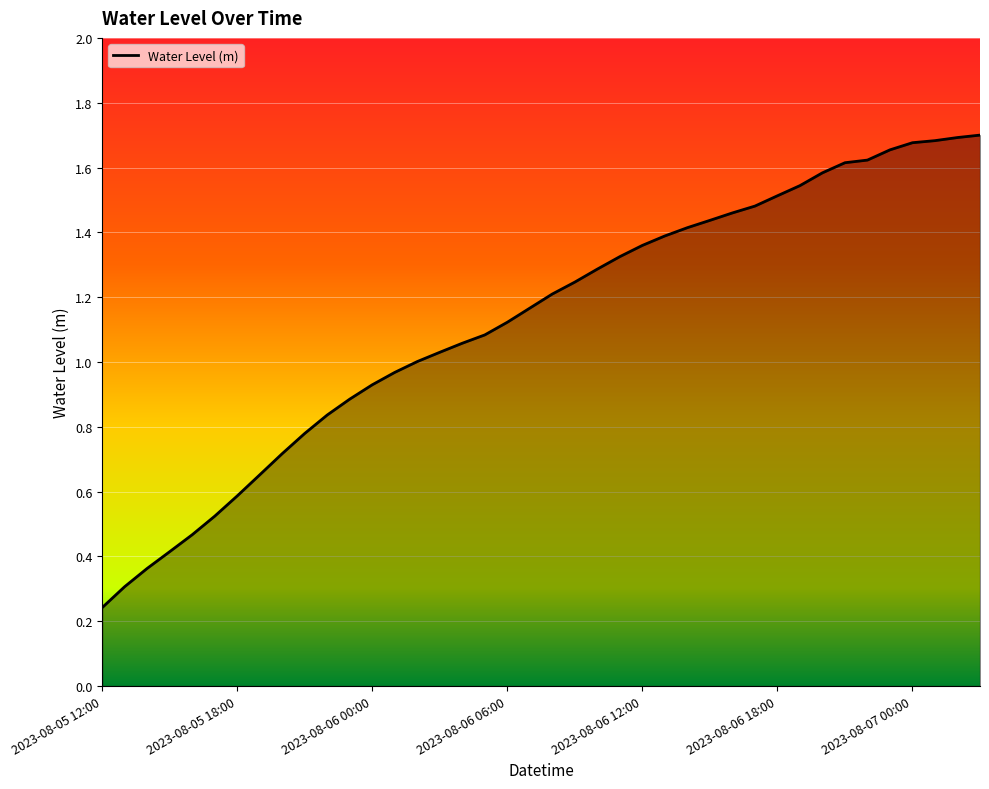

What is the value of the 30th point from the left?

1.5